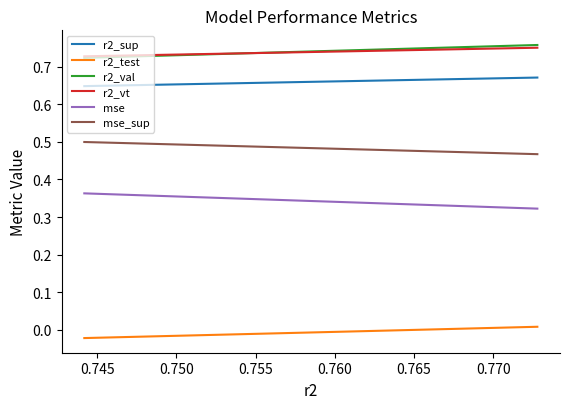

What is the sum of the r2_vt values at 0.765 and 0.745?

1.5